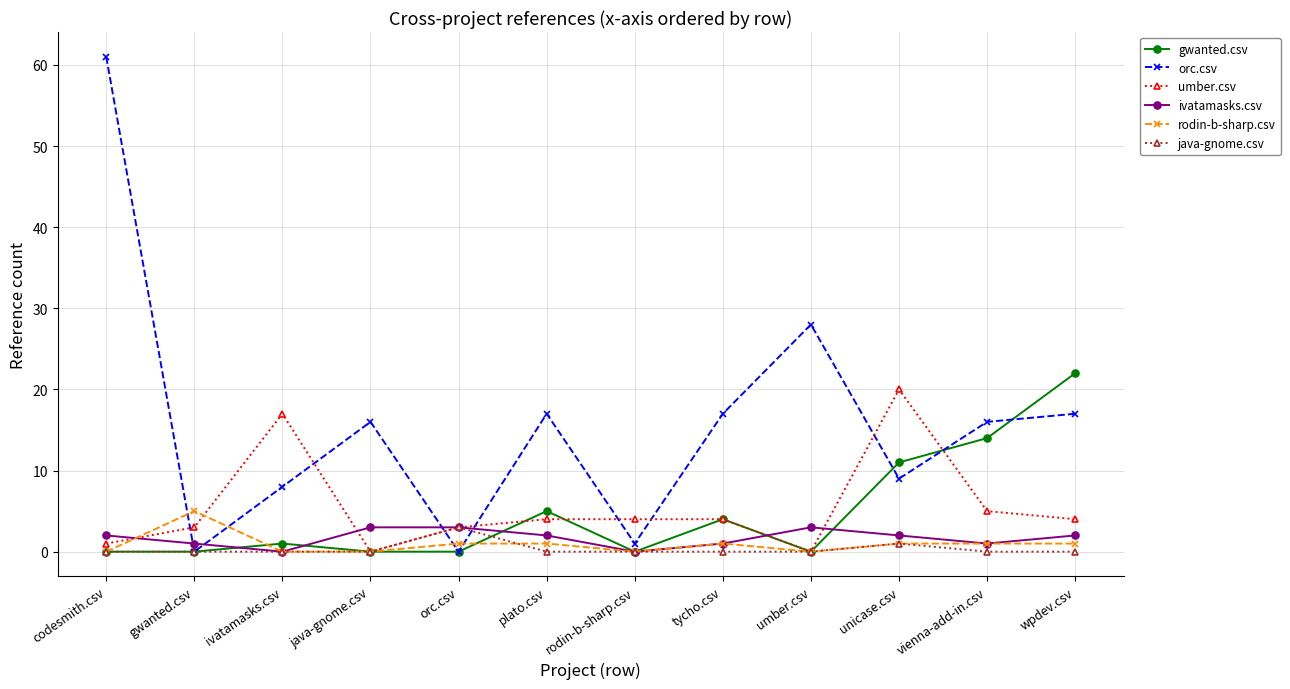

What is the difference between the highest and lowest values at rodin-b-sharp.csv?

4